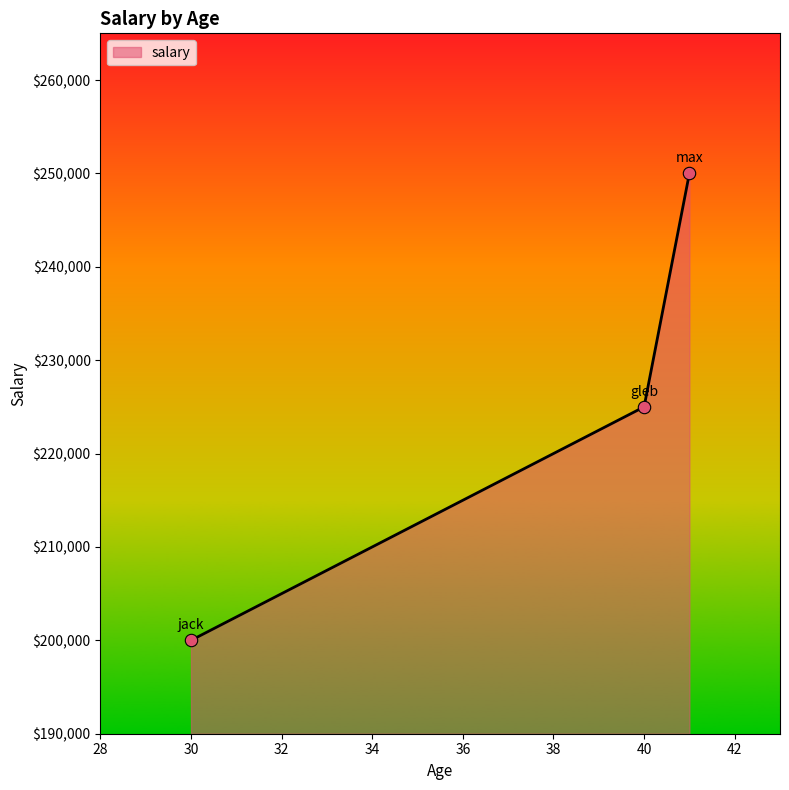

What is the difference between the maximum and minimum values?

50000